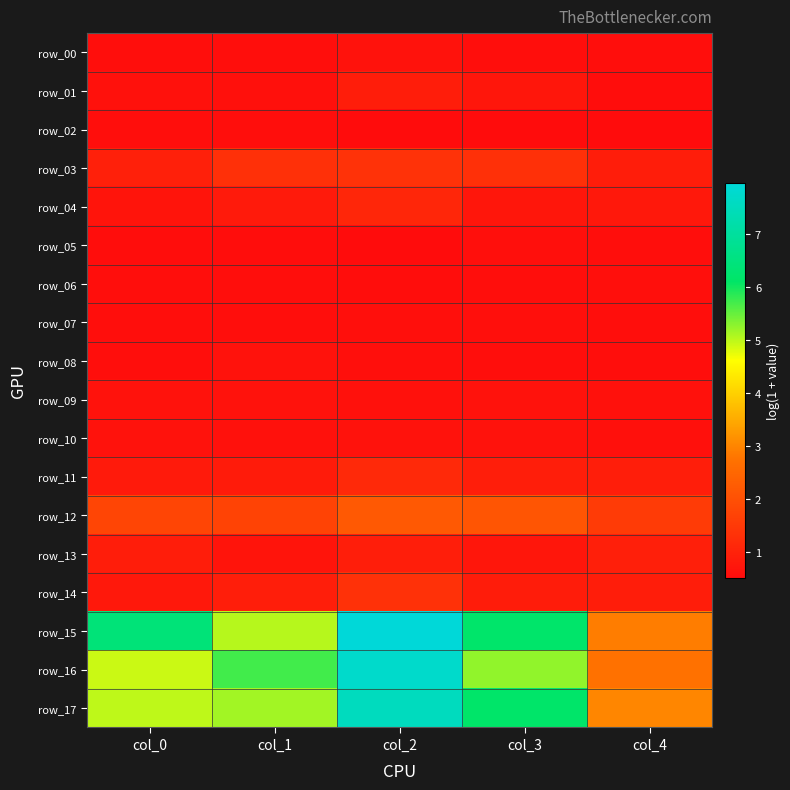

Which series has the widest spread of values?

row_15